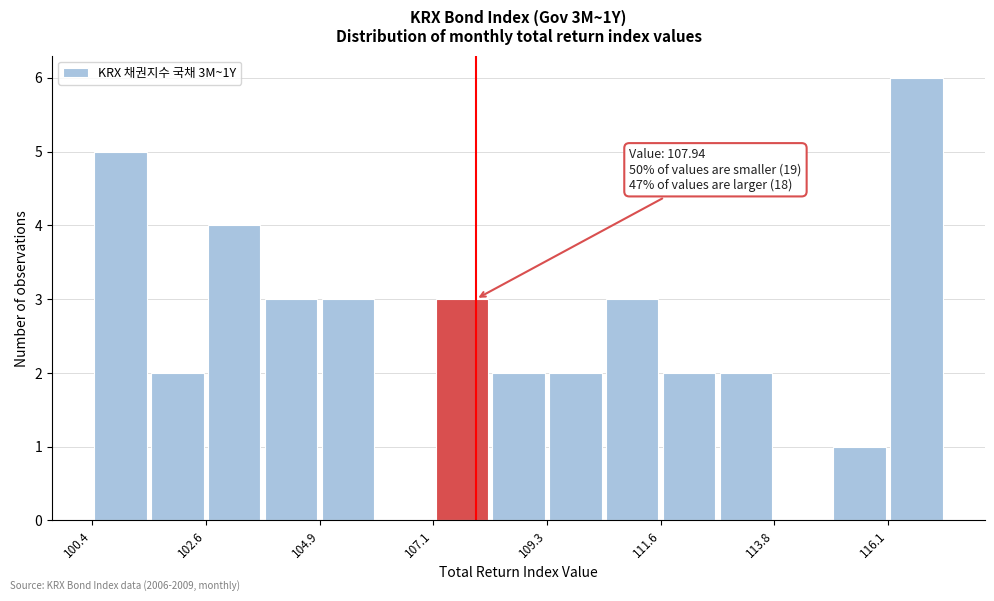

Around what value on the x-axis is the tallest bar? Give the approximate position of its centre, as read against the axis.

116.5